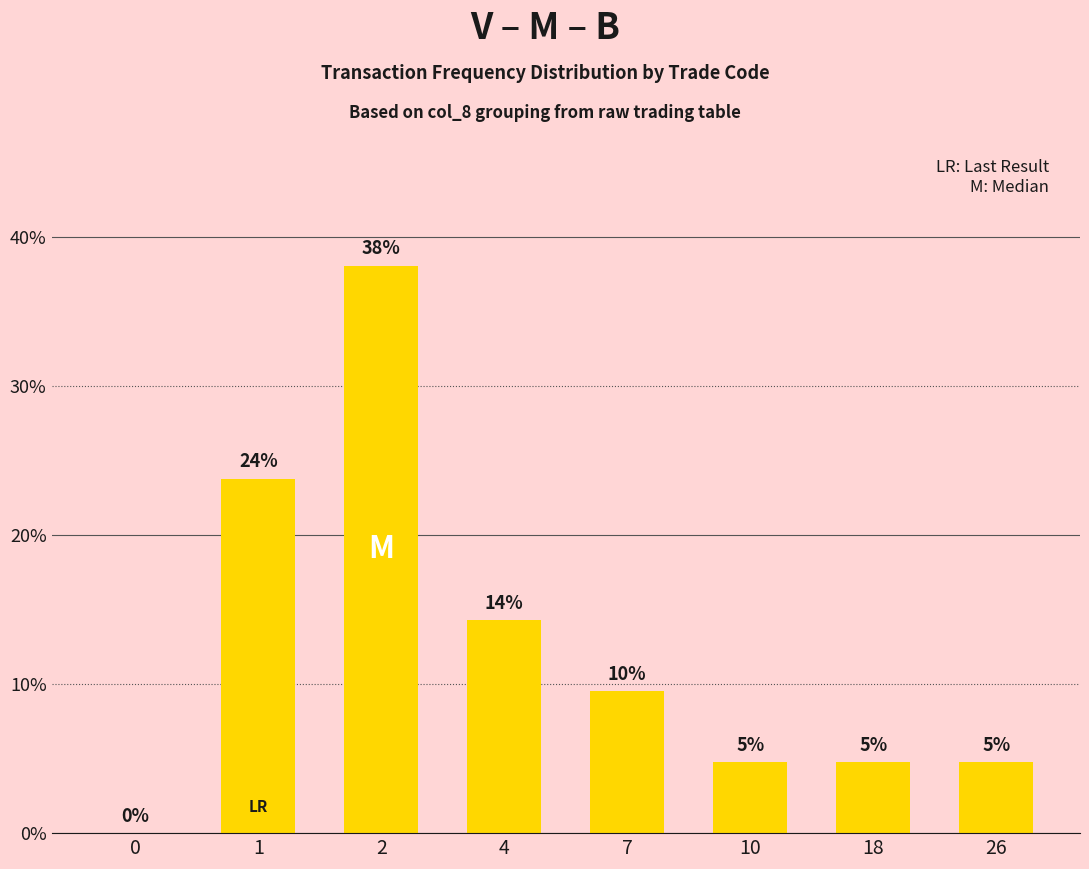

What is the approximate value at 7?

9.5